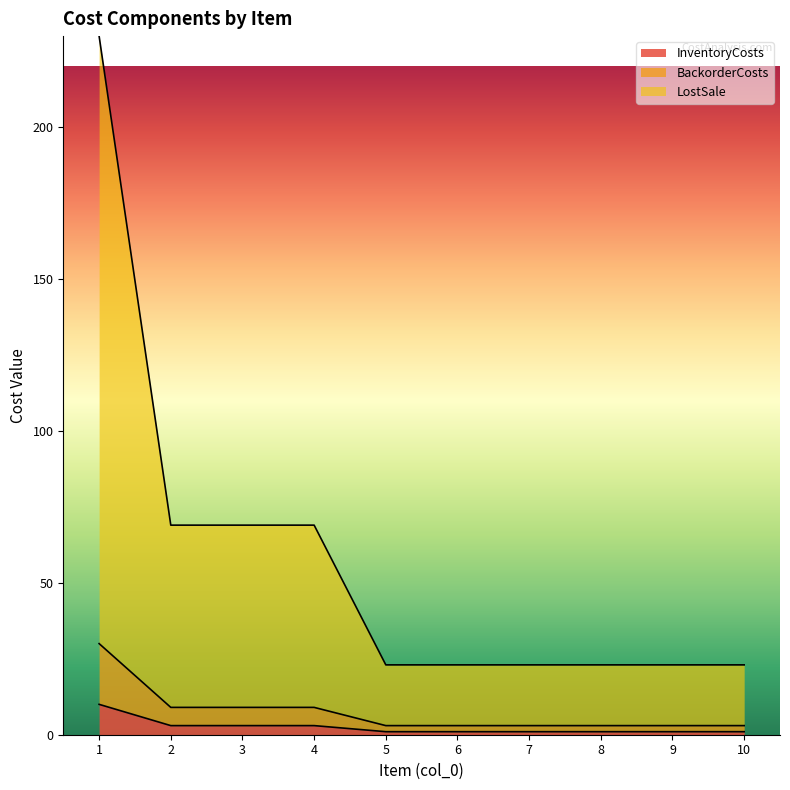

Reading left to right, extract all data points from this chart.

InventoryCosts: 10	3	3	3	1	1	1	1	1	1
BackorderCosts: 30	9	9	9	3	3	3	3	3	3
LostSale: 230	69	69	69	23	23	23	23	23	23